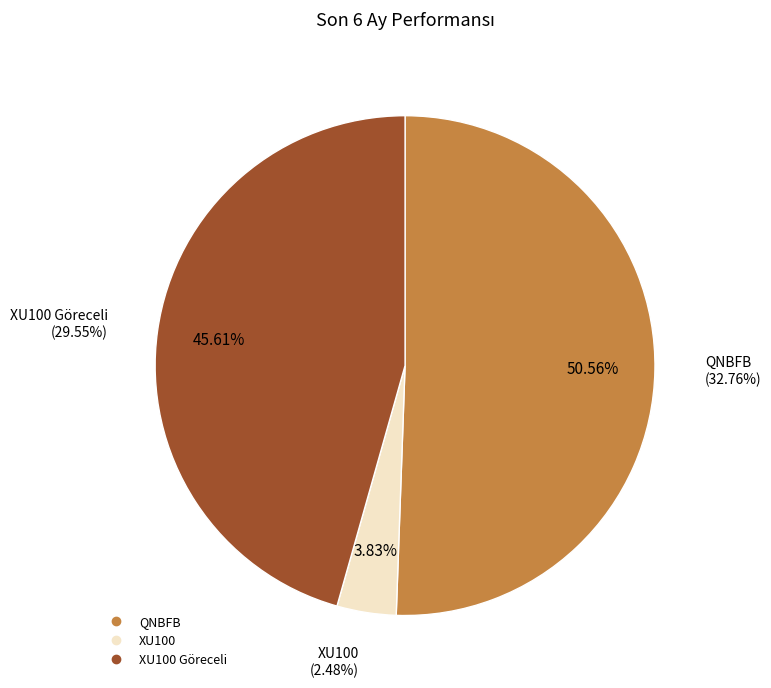

Is there a majority slice in this chart?

Yes